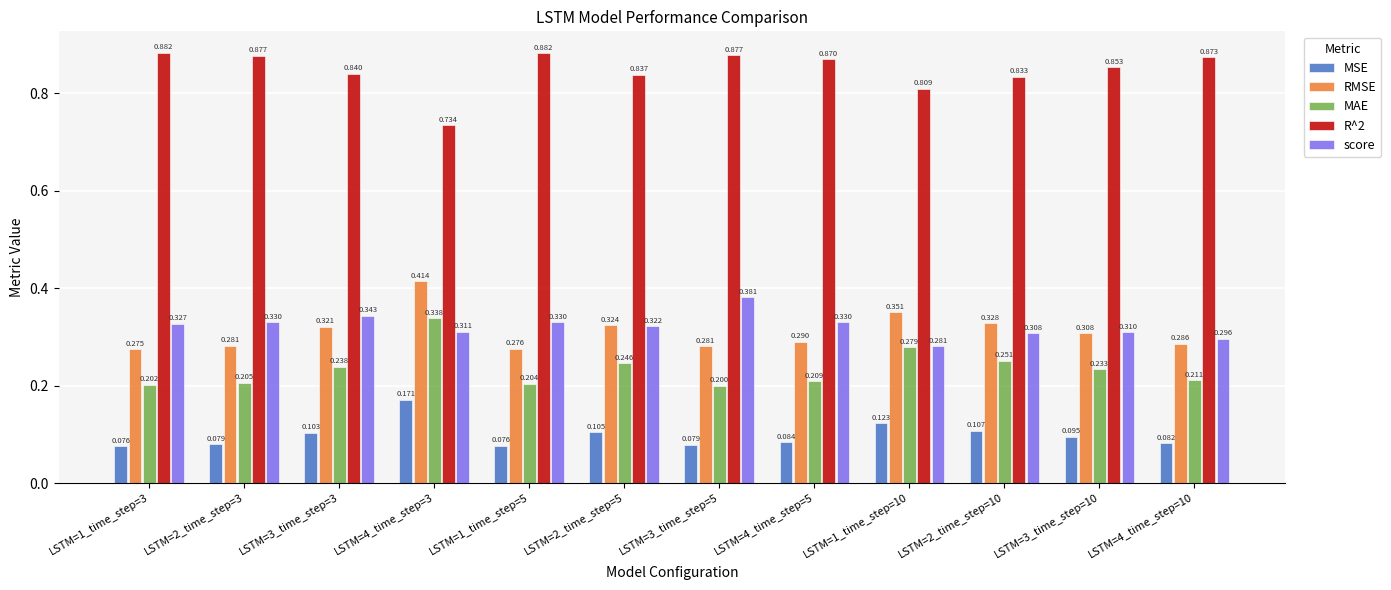

Which series has the widest spread of values?

R^2